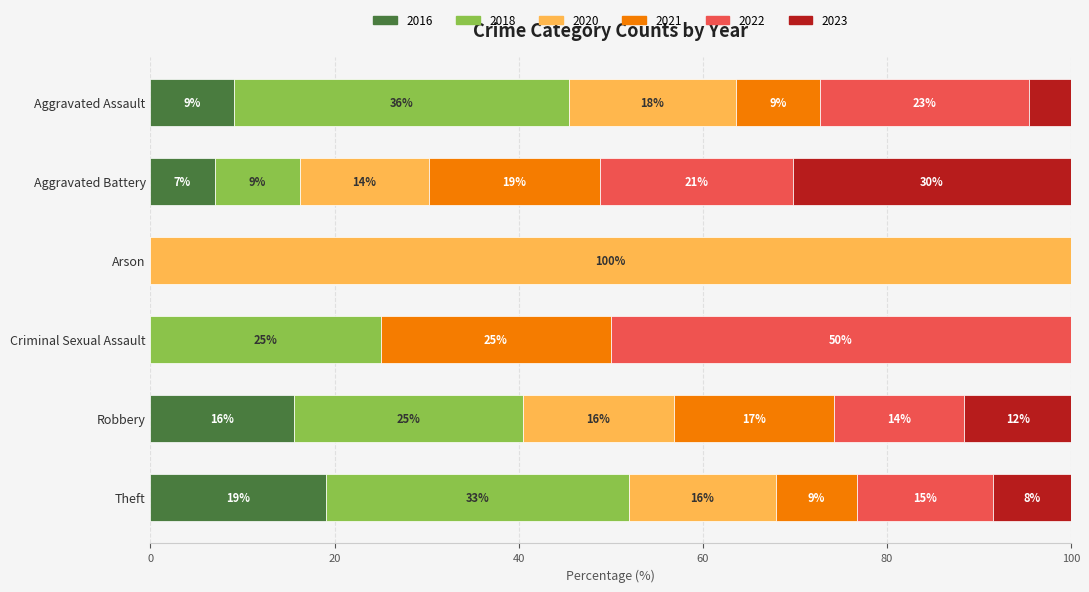

At which label does 2016 reach its peak?

Theft